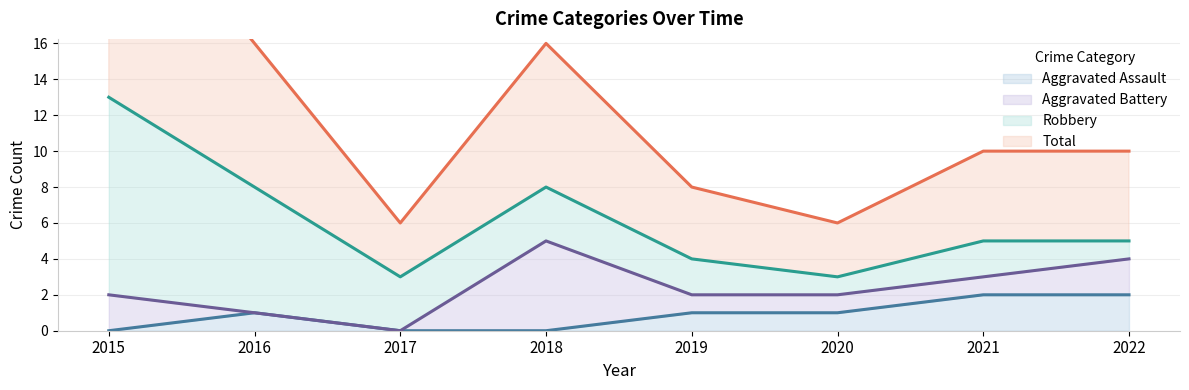

The value of Aggravated Assault at 2017 is 0. True or false?

True